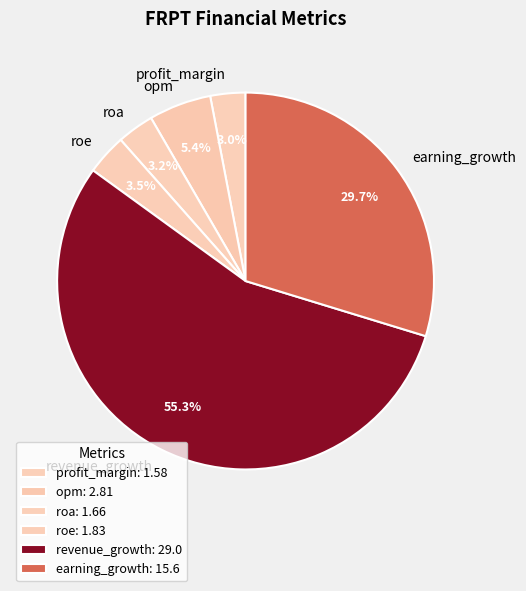

How many slices are in this pie chart?

6